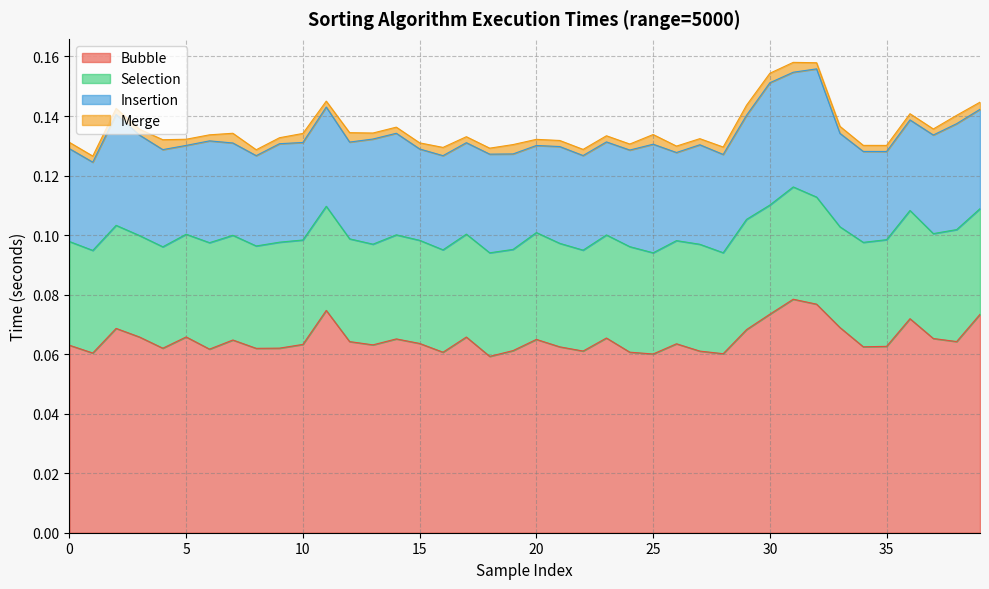

True or false: Bubble has more than 2 interior local peaks.

True